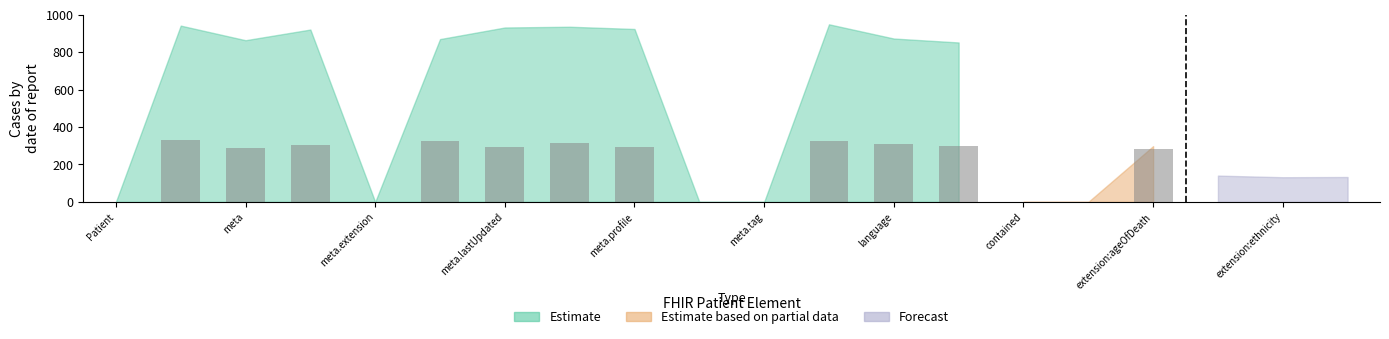

What is the sum of all values?

3366